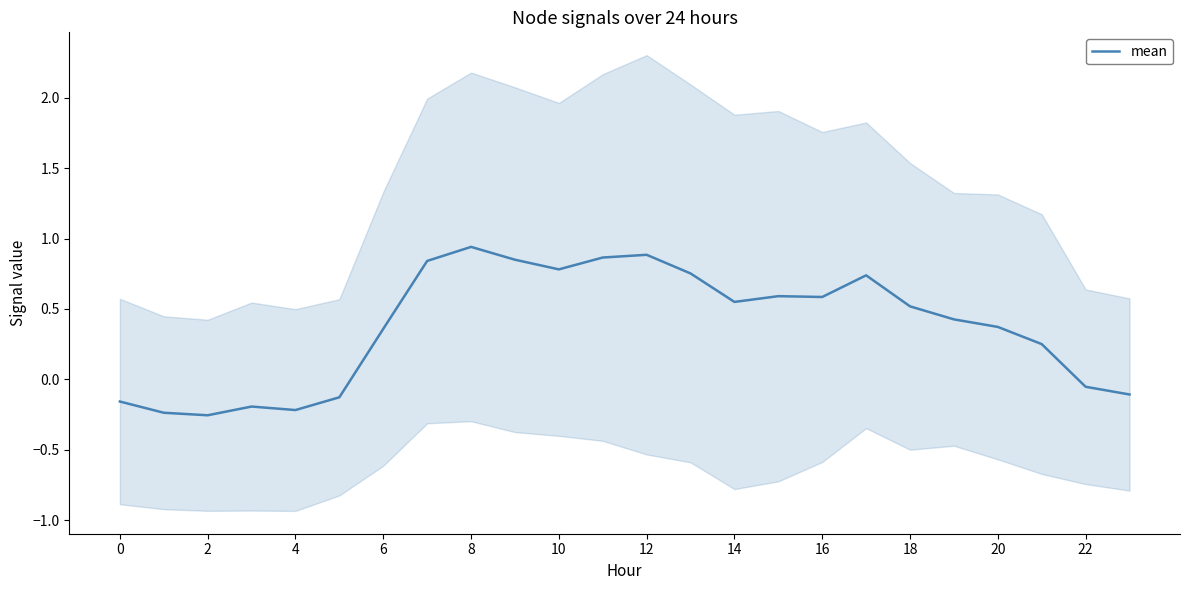

Count the number of categories in the chart.

24